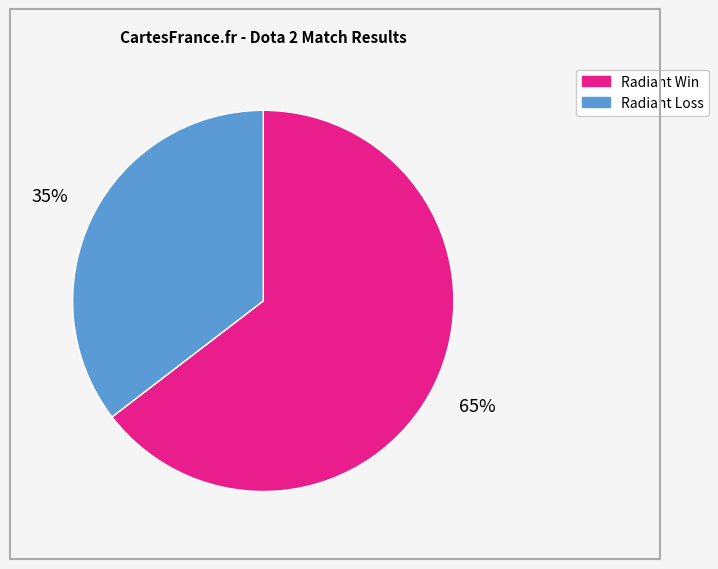

To the nearest percent, what is the average slice percentage?

50%